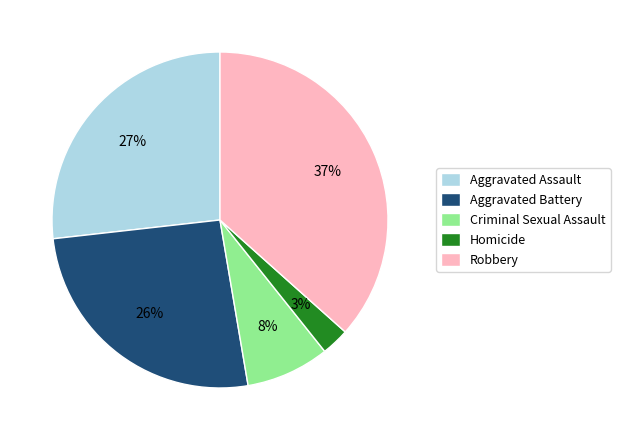

The Criminal Sexual Assault slice represents 8% of the pie. True or false?

True